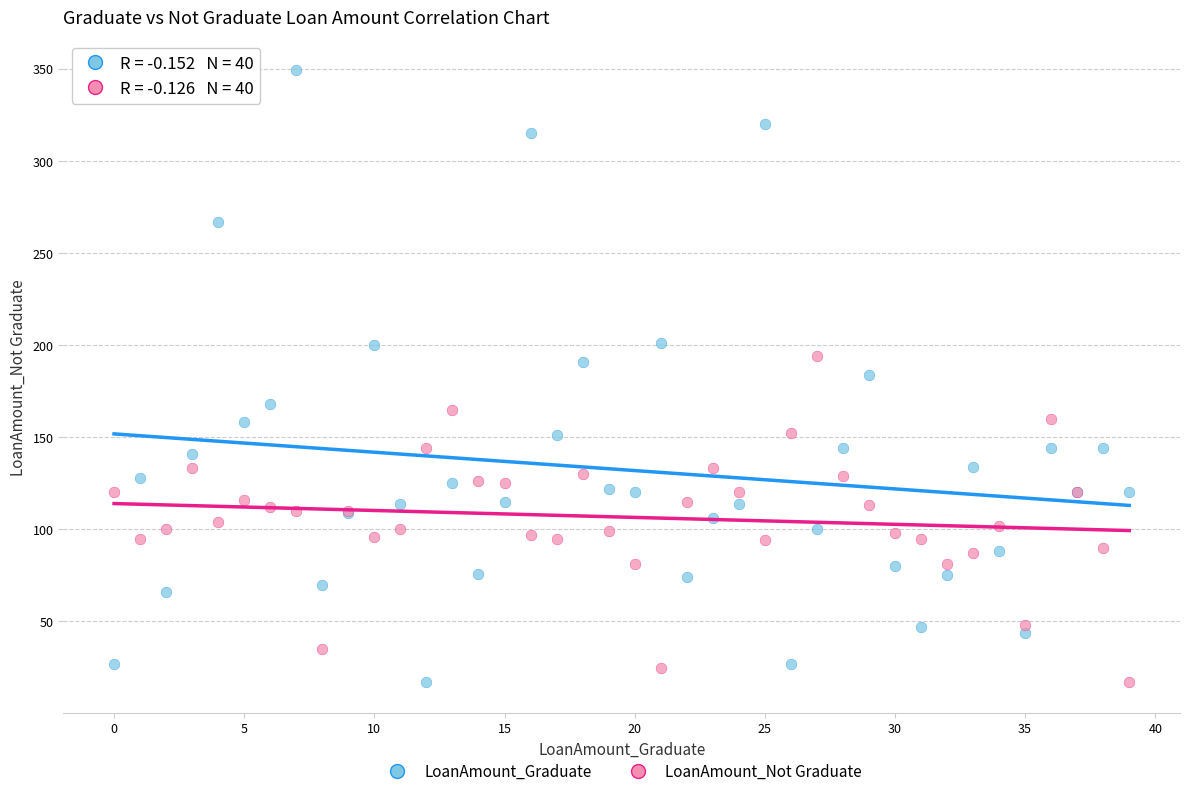

Which series has the widest spread of Y values?

LoanAmount_Graduate